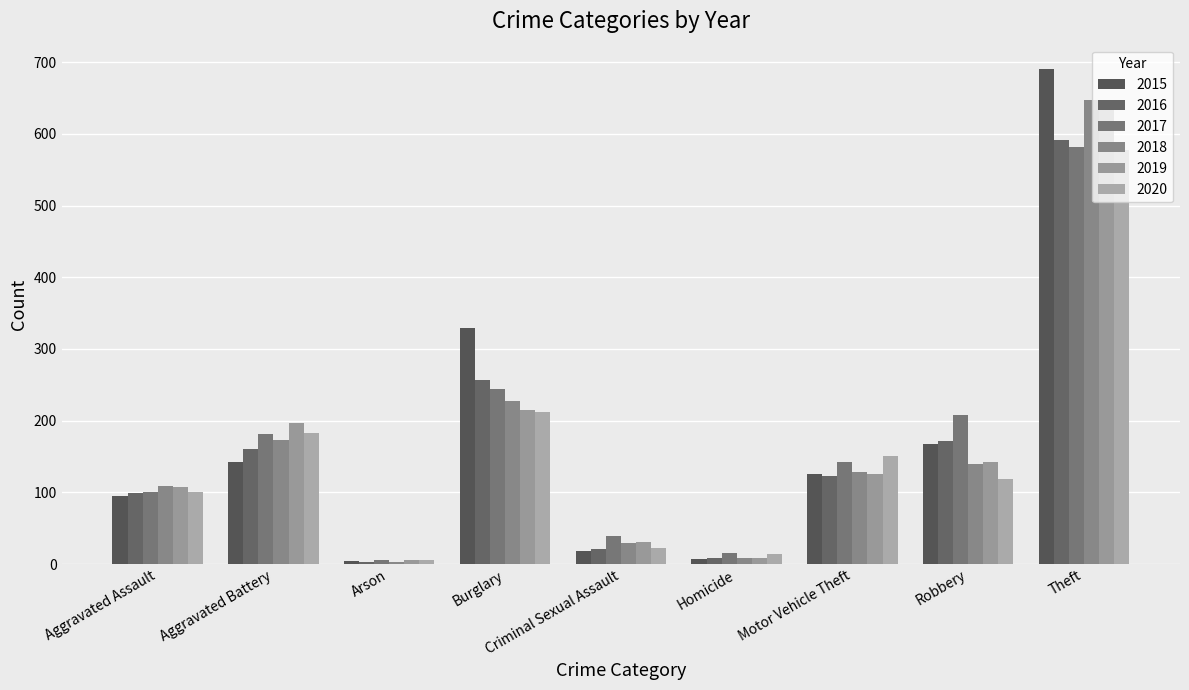

Does the chart contain stacked bars?

No